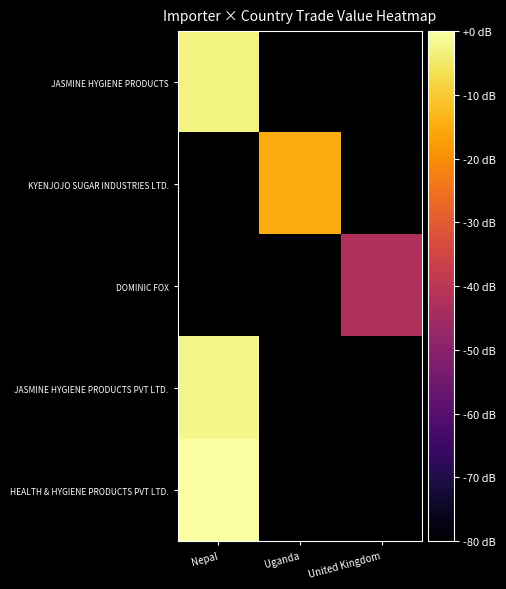

How many series are shown in this chart?

5